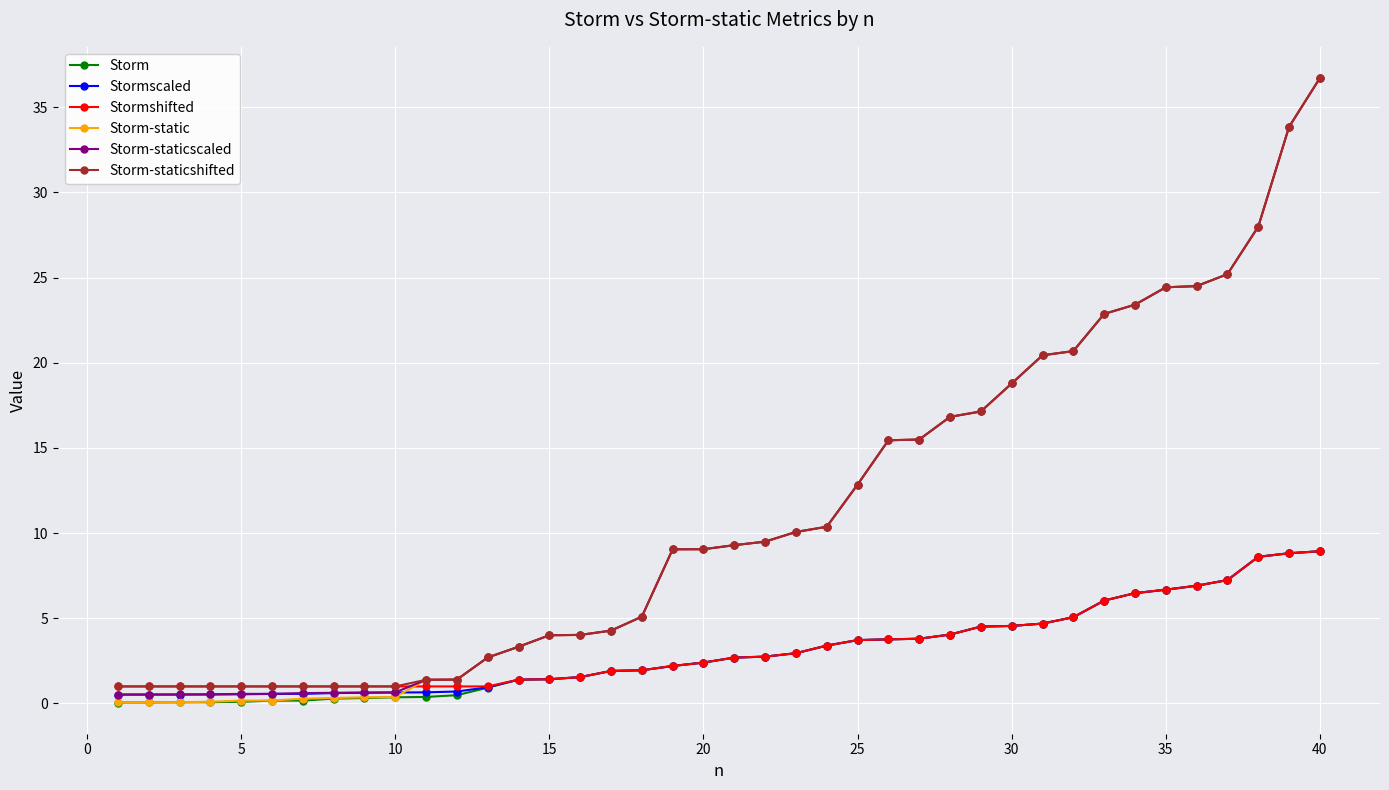

Which series has the widest spread of values?

Storm-static